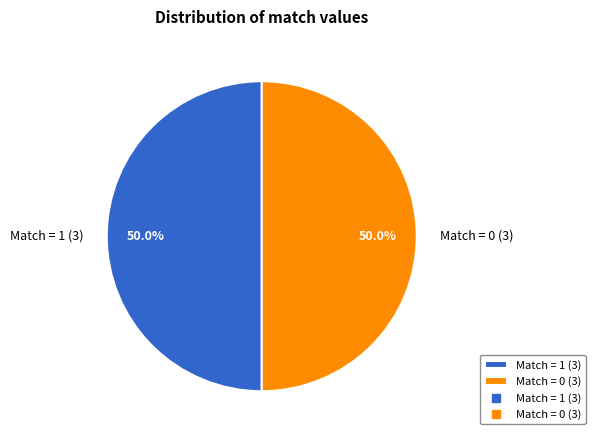

How much of the chart is everything except Match = 0 (3)?

50.0%